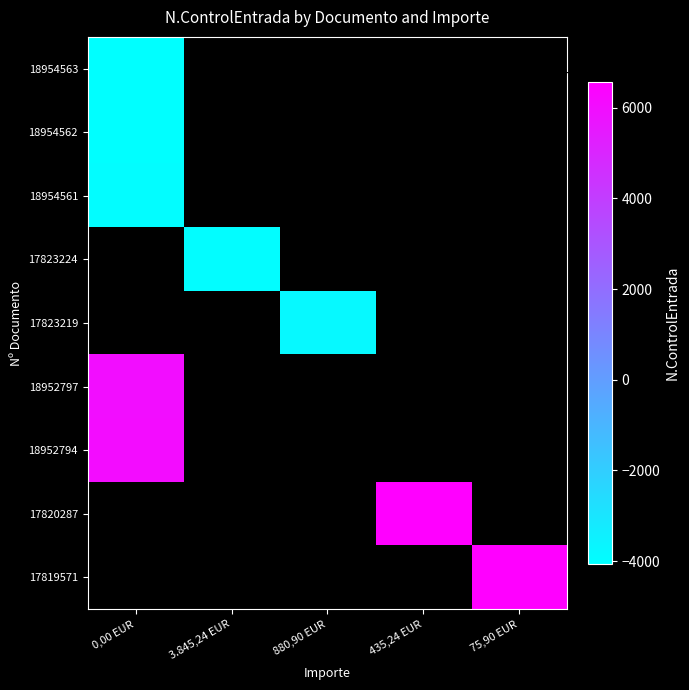

At how many categories does at least one series exceed 22199282?

3